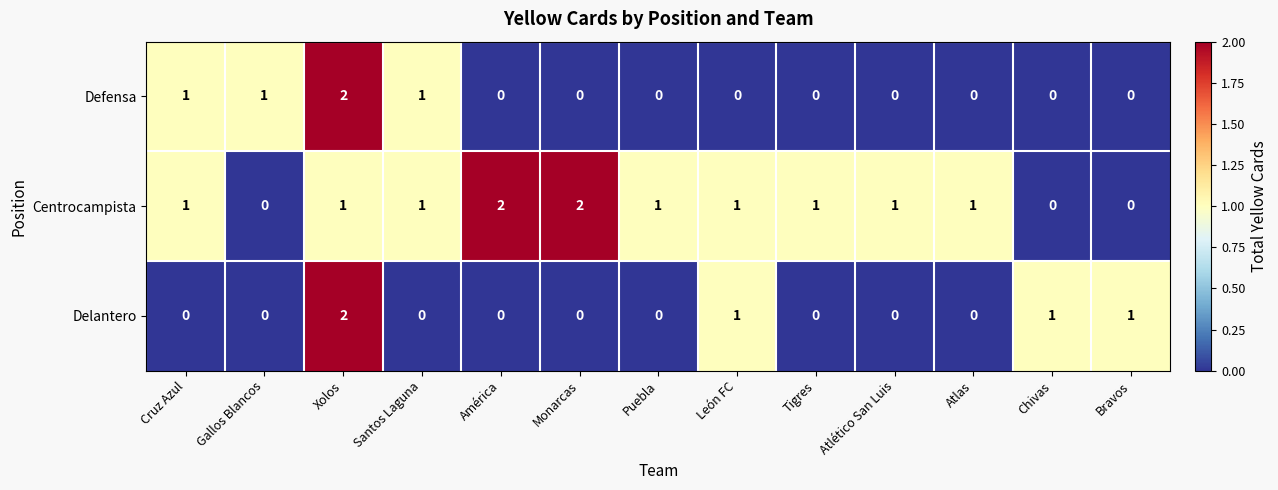

Count the Defensa values in the range 0 to 1.

12